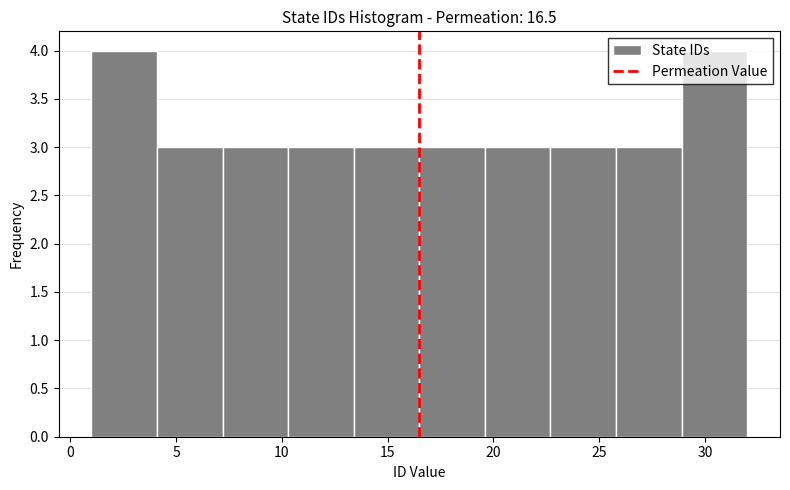

Reading left to right, transcribe this chart: for each bar, give the range it covers on the x-axis and its height. Neither the bar edges nor the heights are printed on the chart, so give them approximately, as read against the axes.

1.0 to 4.1: 4
4.1 to 7.2: 3
7.2 to 10.3: 3
10.3 to 13.4: 3
13.4 to 16.5: 3
16.5 to 19.6: 3
19.6 to 22.7: 3
22.7 to 25.8: 3
25.8 to 28.9: 3
28.9 to 32.0: 4